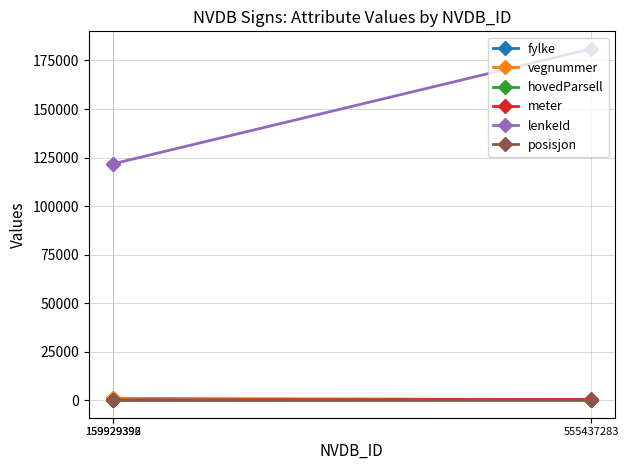

What is the greatest value displayed?

180972.0